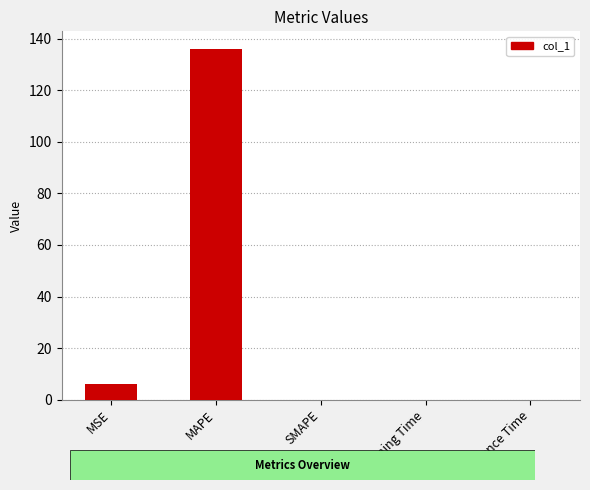

Between Training Time and MAPE, which is larger?

MAPE